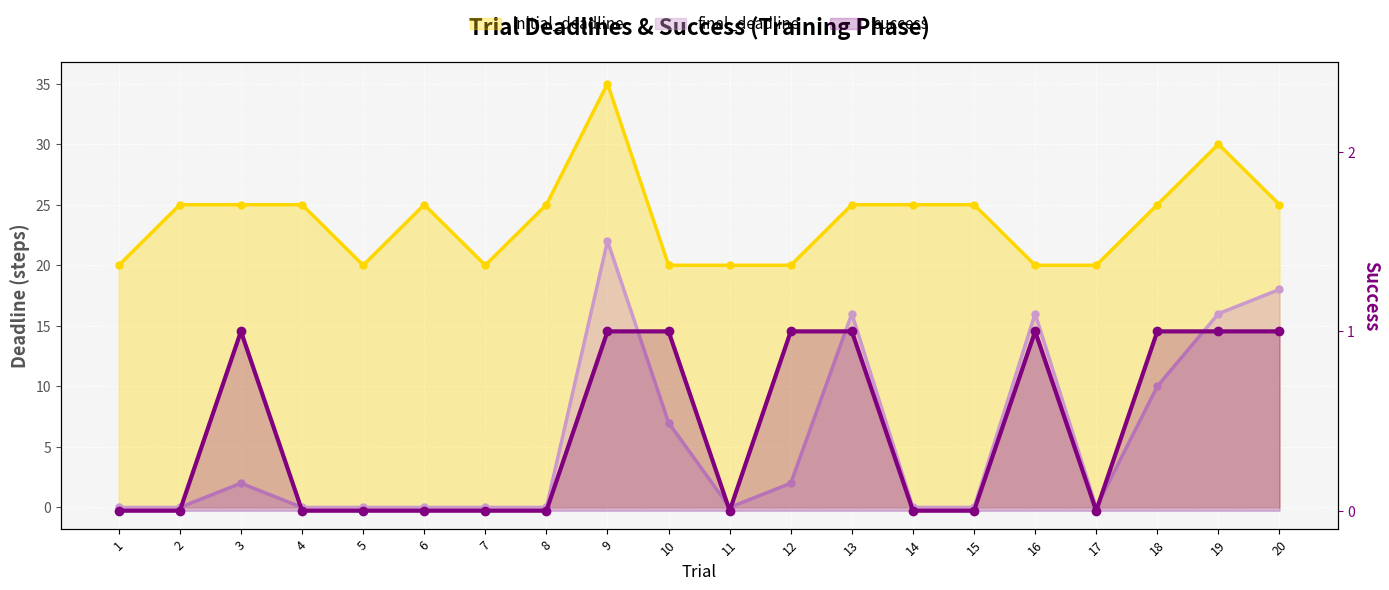

True or false: initial_deadline and final_deadline cross at least once.

False